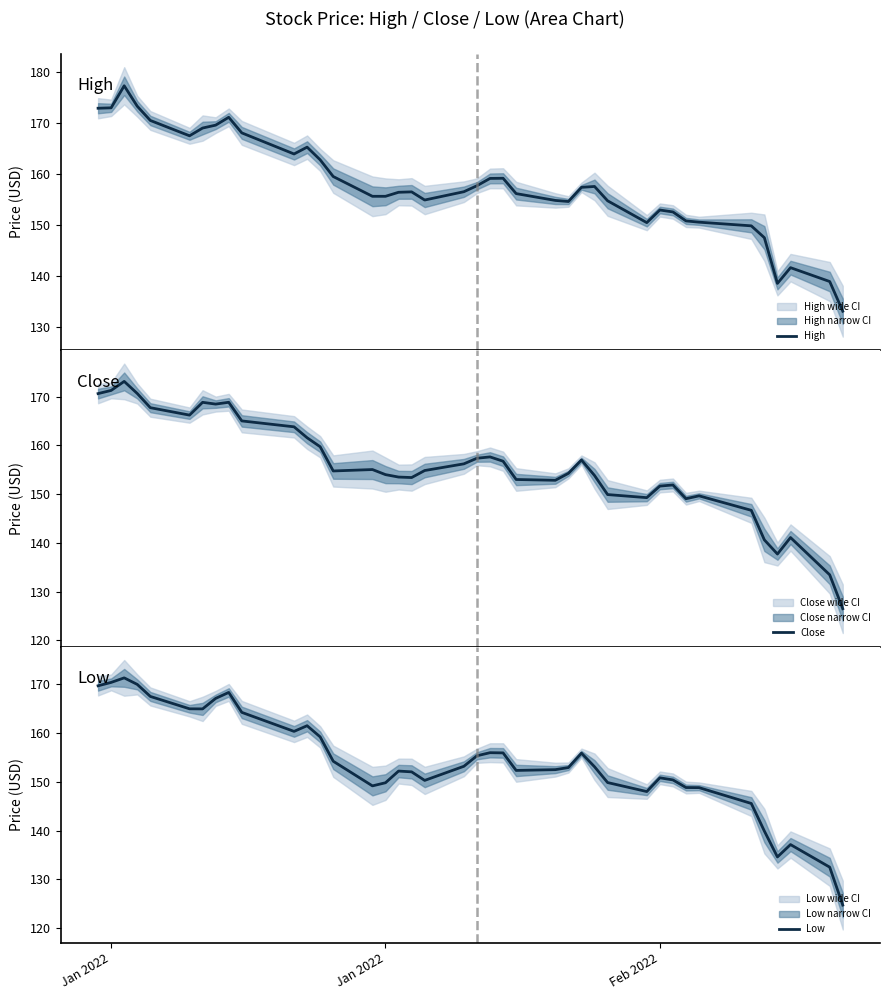

Is this an area chart (filled region under the line)?

No